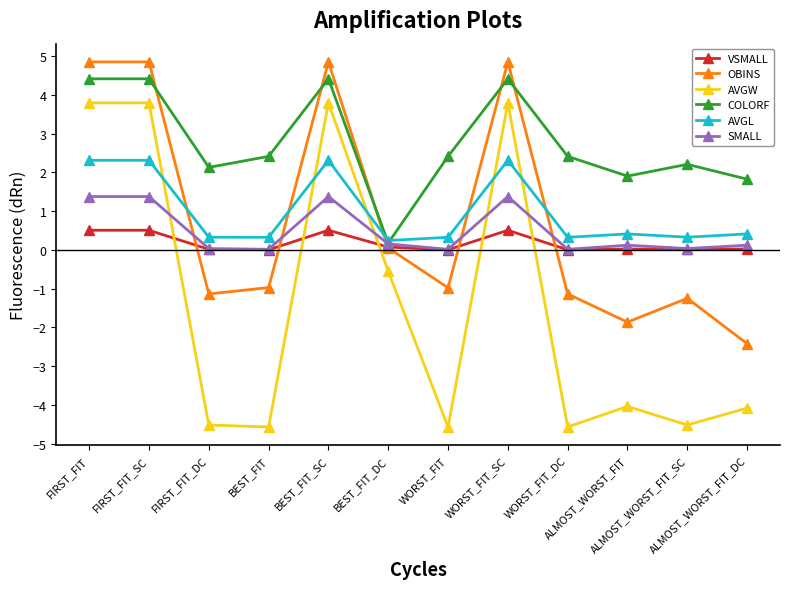

Which series has the widest spread of values?

AVGW